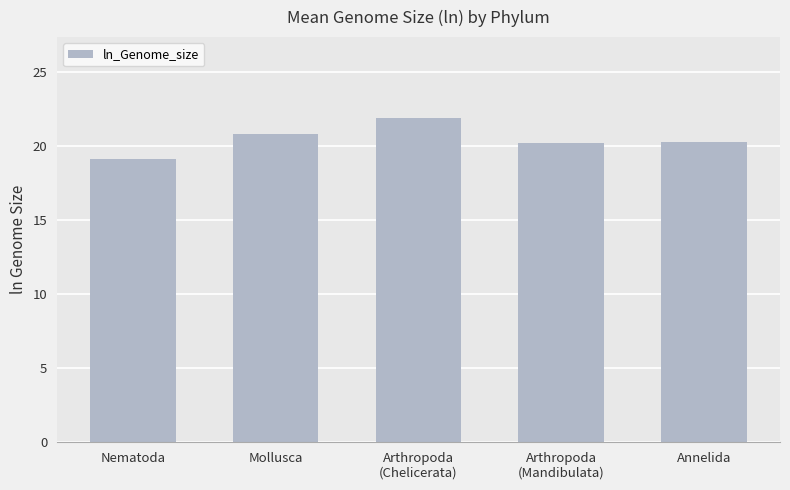

What is the label of the 2nd bar from the left?

Mollusca